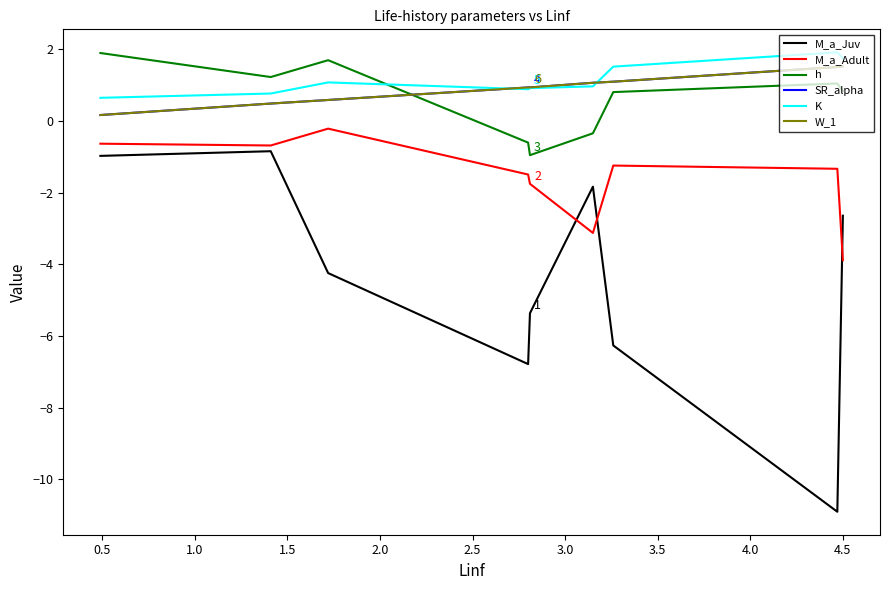

Does the chart have visible grid lines?

No